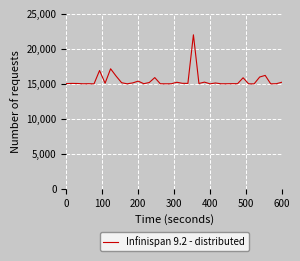

What is the greatest value displayed?

22000.0